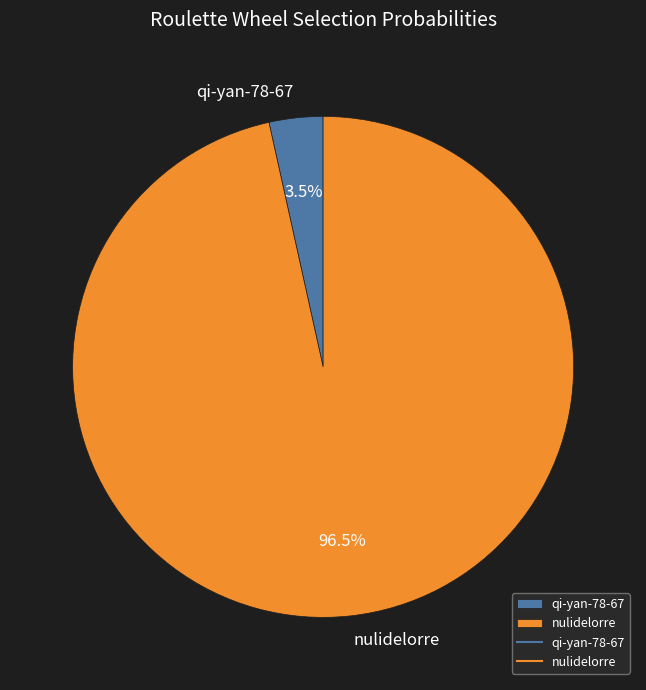

Rank the categories by value from lowest to highest.

qi-yan-78-67, nulidelorre